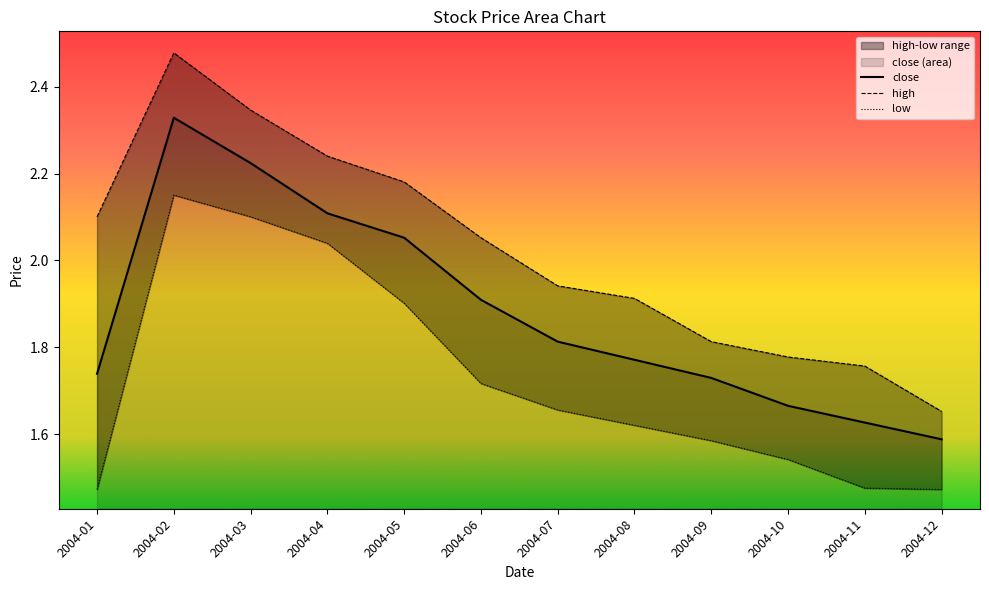

Where is close nearest to the value 1?

2004-12